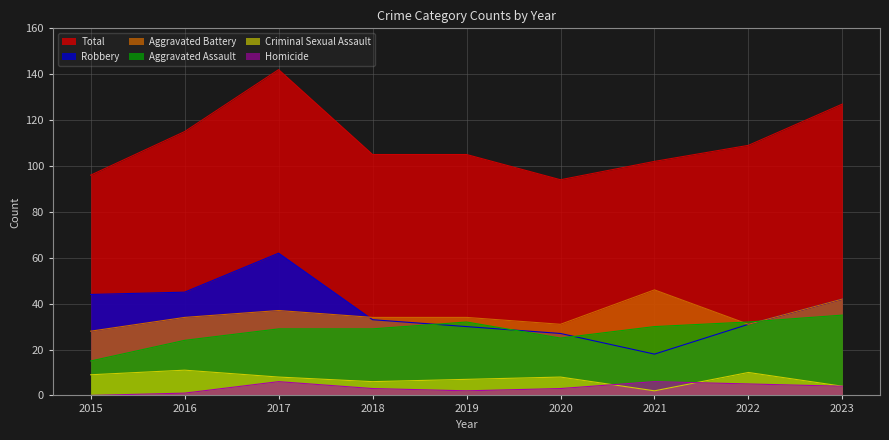

Between 2015 and 2023, which is larger?

2023